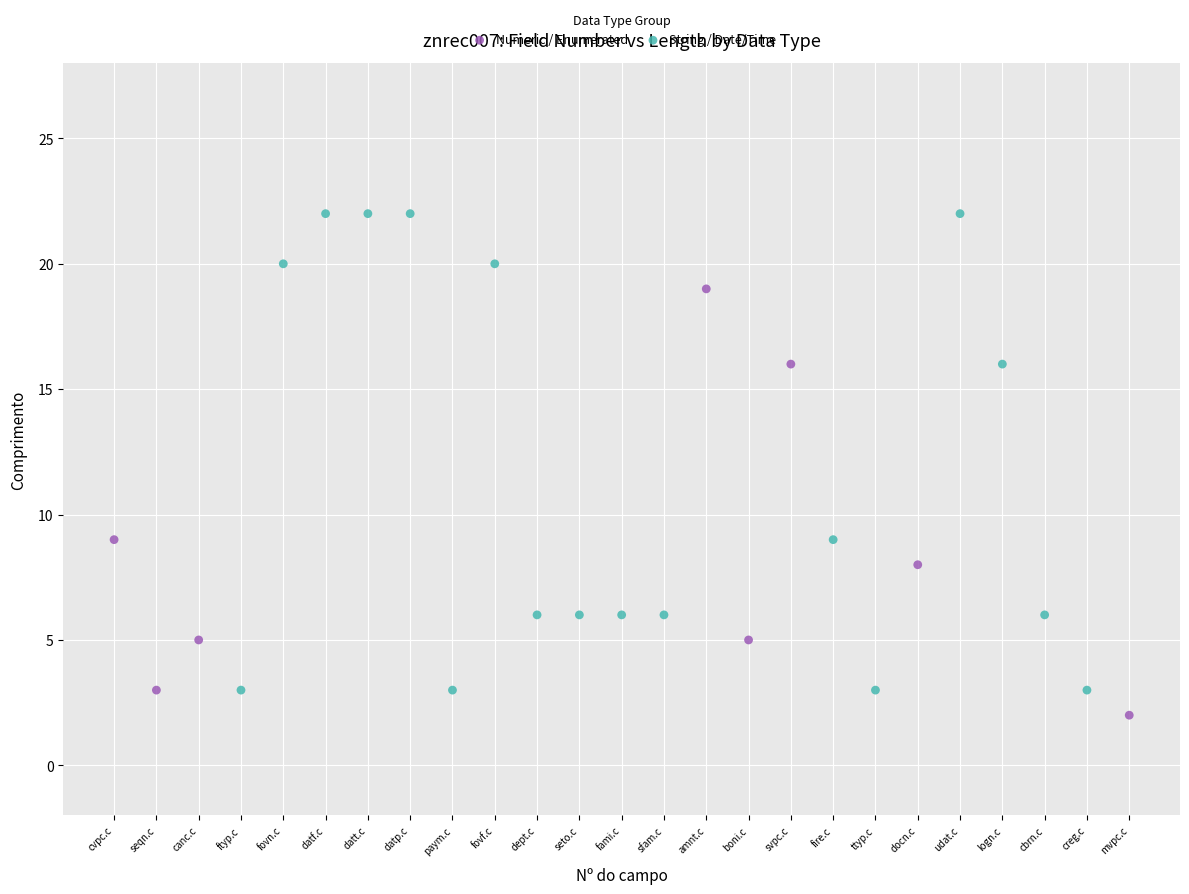

Which series reaches the maximum Y coordinate?

String / Date/Time